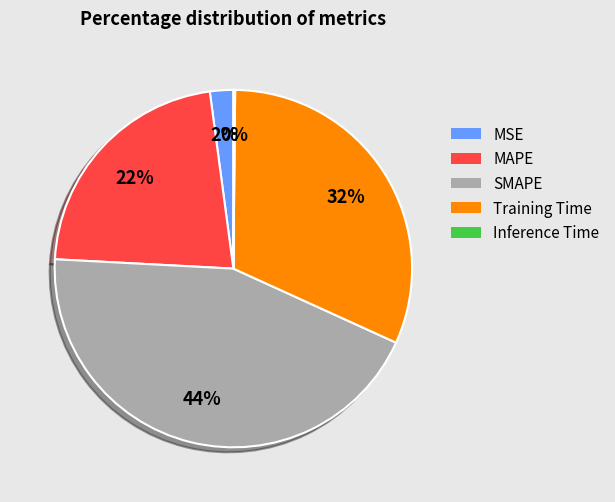

The Training Time slice represents 32% of the pie. True or false?

True